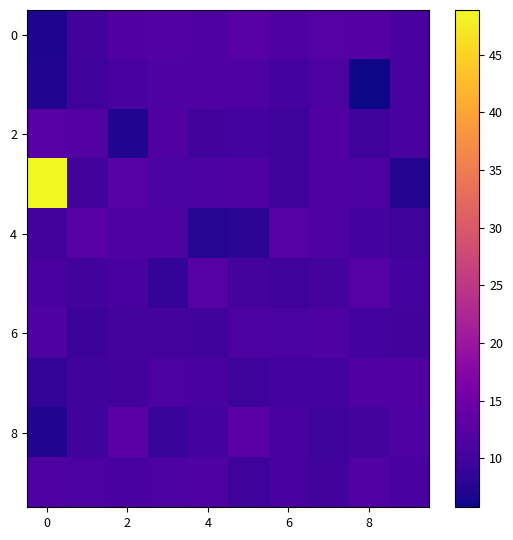

Count the number of categories in the chart.

10